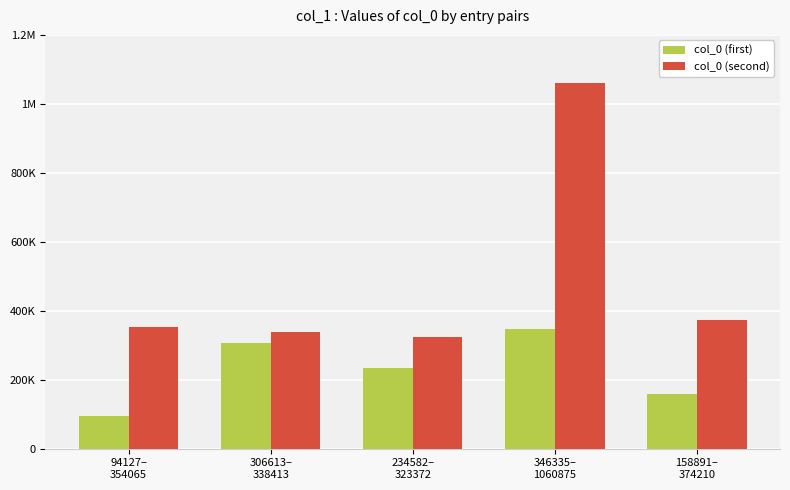

Which category has the lowest value in the col_0 (first) series?

94127–
354065